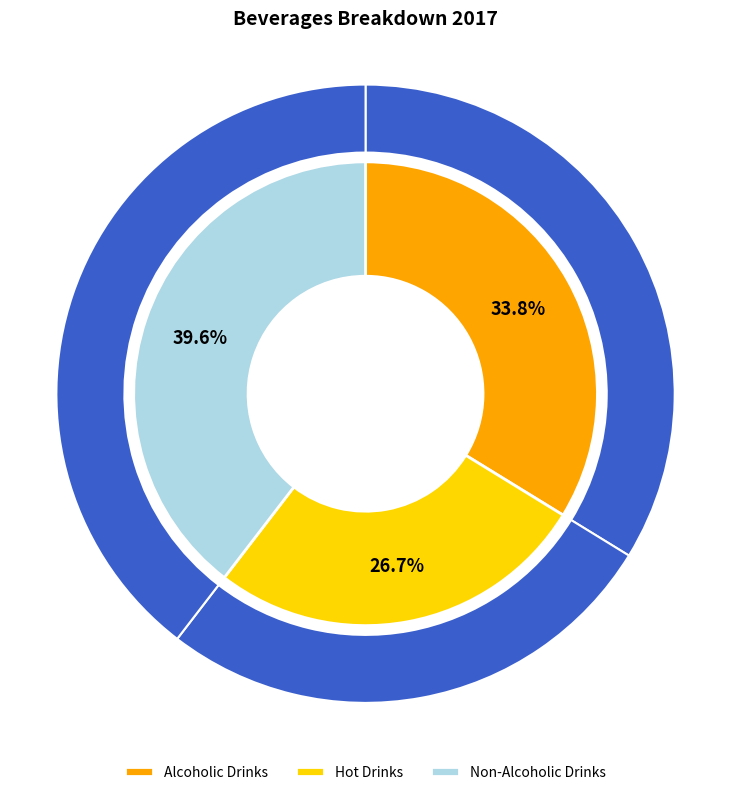

Combined, what portion of the pie is Non-Alcoholic Drinks and Hot Drinks?

66.2%